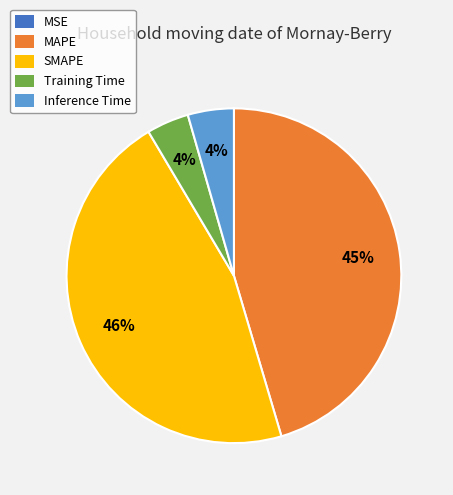

The MAPE slice represents 45% of the pie. True or false?

True